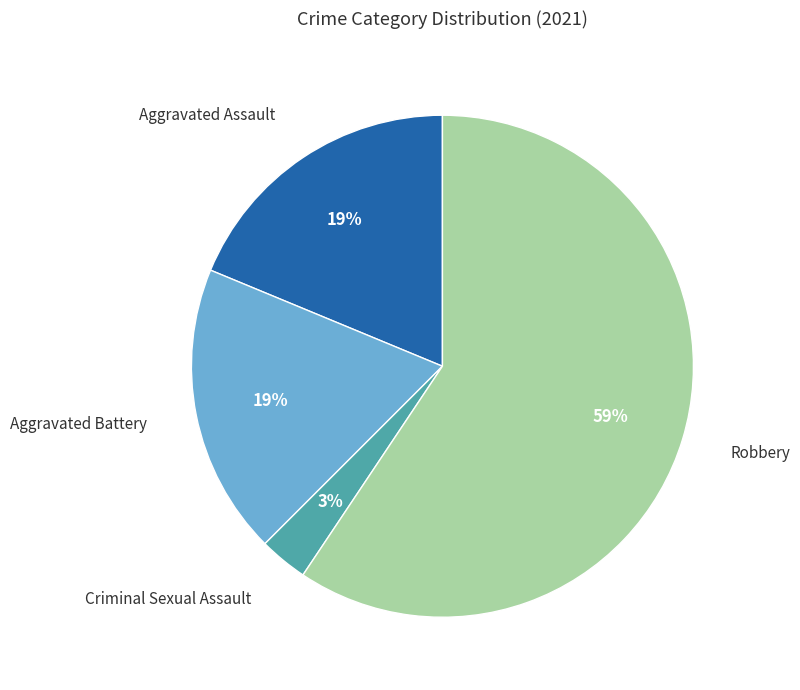

How many slices are in this pie chart?

4